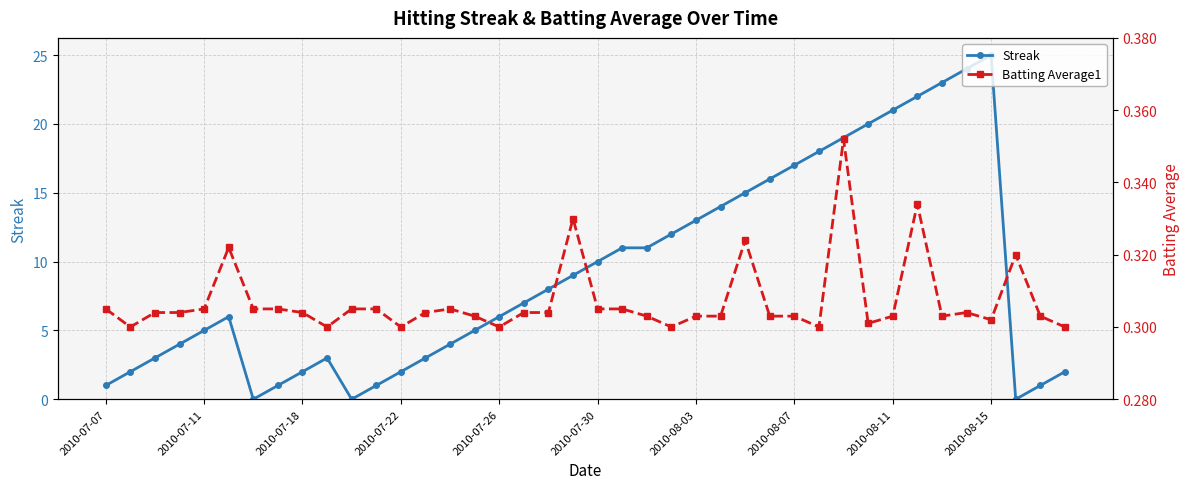

Reading left to right, list all the values displayed in this chart.

Streak: 1.0	2.0	3.0	4.0	5.0	6.0	0.0	1.0	2.0	3.0	0.0	1.0	2.0	3.0	4.0	5.0	6.0	7.0	8.0	9.0	10.0	11.0	11.0	12.0	13.0	14.0	15.0	16.0	17.0	18.0	19.0	20.0	21.0	22.0	23.0	24.0	25.0	0.0	1.0	2.0
Batting Average1: 0.3	0.3	0.3	0.3	0.3	0.3	0.3	0.3	0.3	0.3	0.3	0.3	0.3	0.3	0.3	0.3	0.3	0.3	0.3	0.3	0.3	0.3	0.3	0.3	0.3	0.3	0.3	0.3	0.3	0.3	0.4	0.3	0.3	0.3	0.3	0.3	0.3	0.3	0.3	0.3